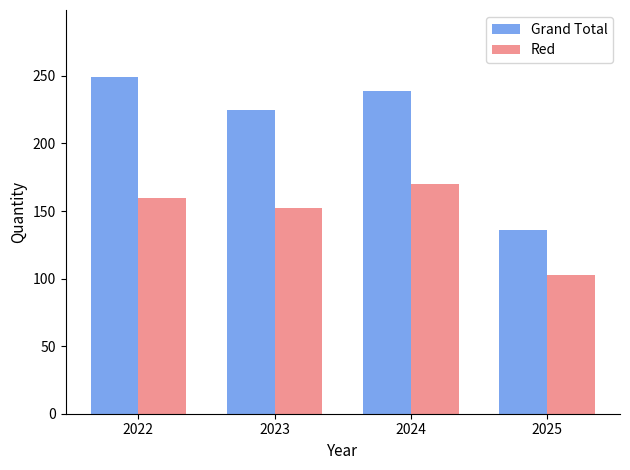

What is the highest value of the Grand Total series?

249